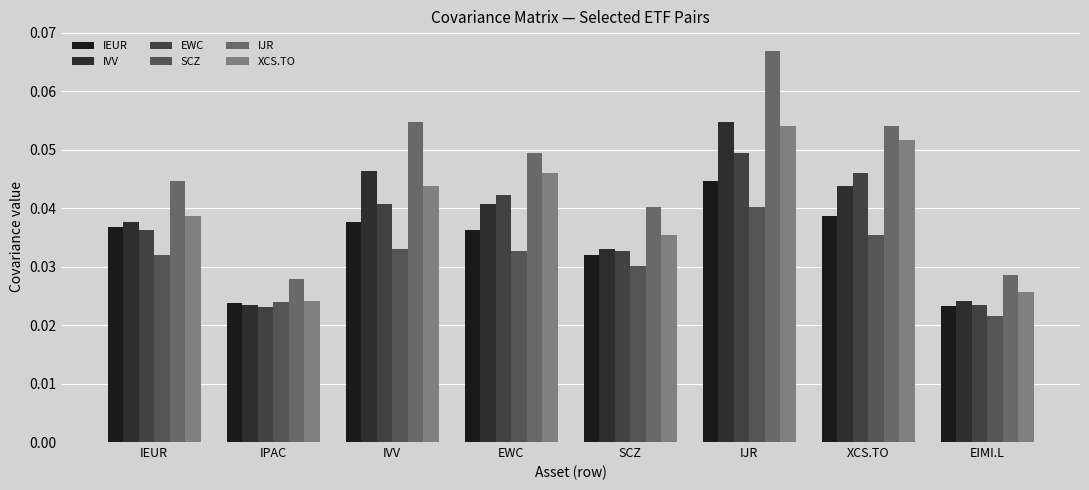

At which category does the chart reach its peak across all series?

IJR